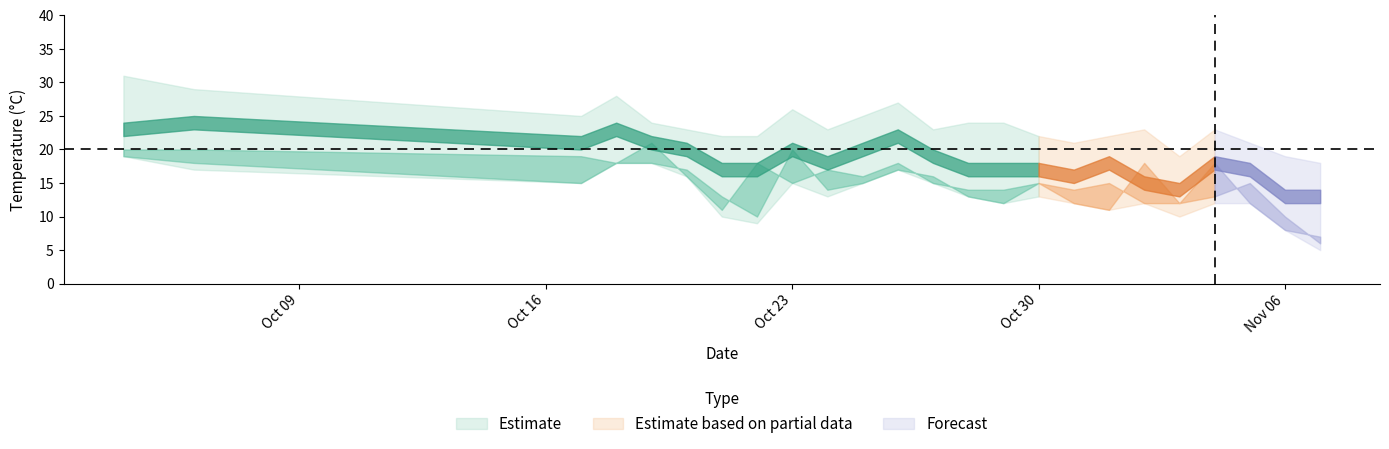

Reading left to right, extract all data points from this chart.

temp_min: 2023-10-04=19	2023-10-06=17	2023-10-17=15	2023-10-18=18	2023-10-19=18	2023-10-20=16	2023-10-21=10	2023-10-22=9	2023-10-23=15	2023-10-24=13	2023-10-25=15	2023-10-26=17	2023-10-27=15	2023-10-28=13	2023-10-29=12	2023-10-30=13	2023-10-31=12	2023-11-01=11	2023-11-02=12	2023-11-03=10	2023-11-04=12	2023-11-05=12	2023-11-06=8	2023-11-07=5
temp_6: 2023-10-04=19	2023-10-06=18	2023-10-17=15	2023-10-18=18	2023-10-19=18	2023-10-20=17	2023-10-21=13	2023-10-22=10	2023-10-23=20	2023-10-24=14	2023-10-25=15	2023-10-26=17	2023-10-27=16	2023-10-28=13	2023-10-29=12	2023-10-30=15	2023-10-31=12	2023-11-01=11	2023-11-02=18	2023-11-03=12	2023-11-04=13	2023-11-05=15	2023-11-06=10	2023-11-07=6
temp_12: 2023-10-04=30	2023-10-06=28	2023-10-17=24	2023-10-18=27	2023-10-19=22	2023-10-20=22	2023-10-21=20	2023-10-22=21	2023-10-23=25	2023-10-24=23	2023-10-25=23	2023-10-26=27	2023-10-27=22	2023-10-28=23	2023-10-29=24	2023-10-30=20	2023-10-31=20	2023-11-01=21	2023-11-02=21	2023-11-03=19	2023-11-04=22	2023-11-05=19	2023-11-06=18	2023-11-07=17
temp_18: 2023-10-04=23	2023-10-06=24	2023-10-17=21	2023-10-18=23	2023-10-19=21	2023-10-20=20	2023-10-21=17	2023-10-22=17	2023-10-23=20	2023-10-24=18	2023-10-25=20	2023-10-26=22	2023-10-27=19	2023-10-28=17	2023-10-29=17	2023-10-30=17	2023-10-31=16	2023-11-01=18	2023-11-02=15	2023-11-03=14	2023-11-04=18	2023-11-05=17	2023-11-06=13	2023-11-07=13
temp_24: 2023-10-04=20	2023-10-06=20	2023-10-17=19	2023-10-18=18	2023-10-19=21	2023-10-20=16	2023-10-21=11	2023-10-22=18	2023-10-23=15	2023-10-24=17	2023-10-25=16	2023-10-26=18	2023-10-27=15	2023-10-28=14	2023-10-29=14	2023-10-30=15	2023-10-31=14	2023-11-01=15	2023-11-02=12	2023-11-03=12	2023-11-04=18	2023-11-05=12	2023-11-06=8	2023-11-07=7
temp_max: 2023-10-04=31	2023-10-06=29	2023-10-17=25	2023-10-18=28	2023-10-19=24	2023-10-20=23	2023-10-21=22	2023-10-22=22	2023-10-23=26	2023-10-24=23	2023-10-25=25	2023-10-26=27	2023-10-27=23	2023-10-28=24	2023-10-29=24	2023-10-30=22	2023-10-31=21	2023-11-01=22	2023-11-02=23	2023-11-03=19	2023-11-04=23	2023-11-05=21	2023-11-06=19	2023-11-07=18